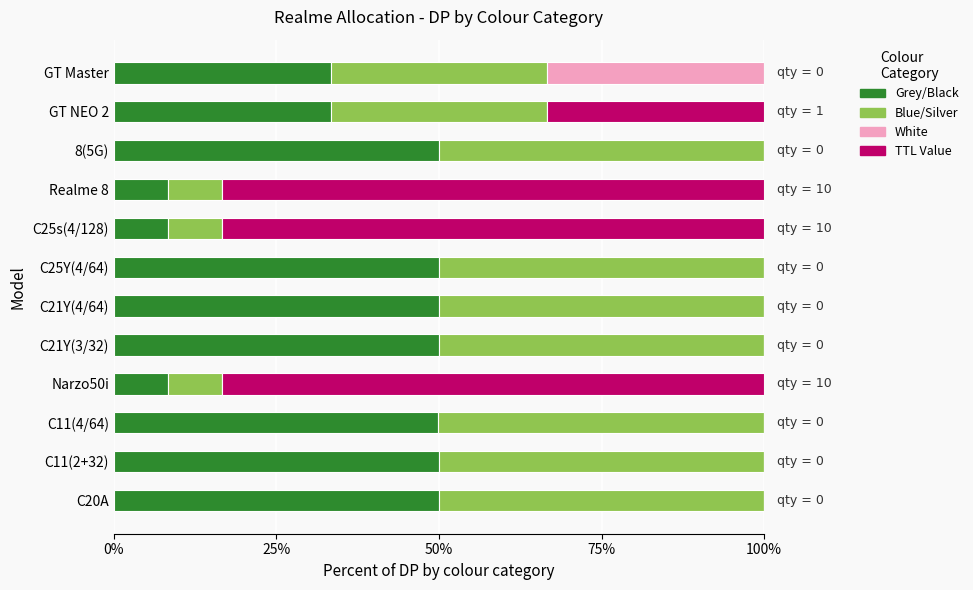

The Grey/Black series shows 82.3 at C20A. True or false?

False